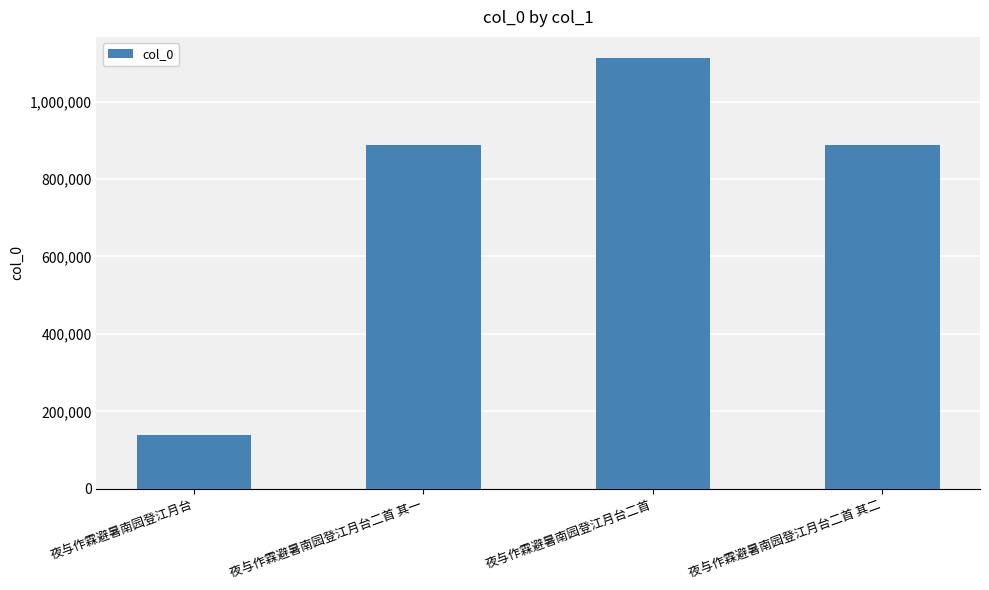

Is it true that the value at 夜与作霖避暑南园登江月台二首 其一 is 888771?

True